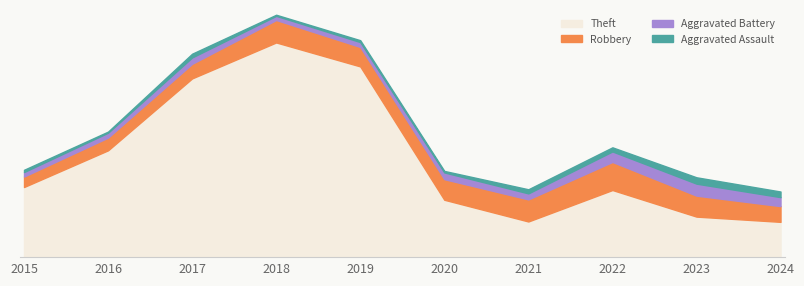

At how many categories does at least one series exceed 549?

1